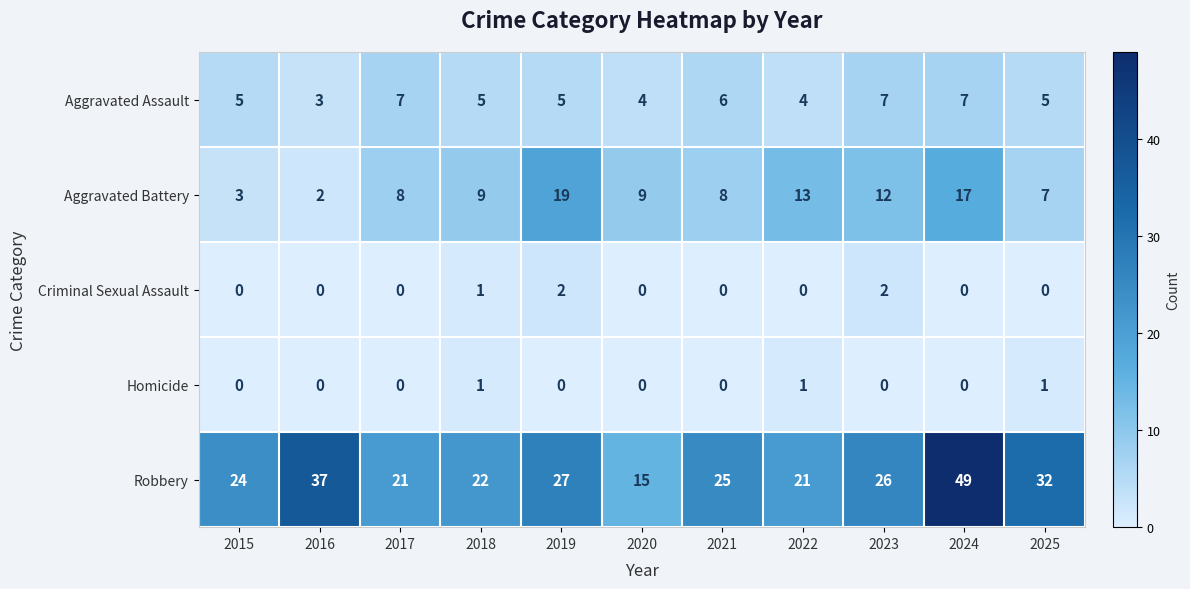

What is the sum of all Robbery values?

299